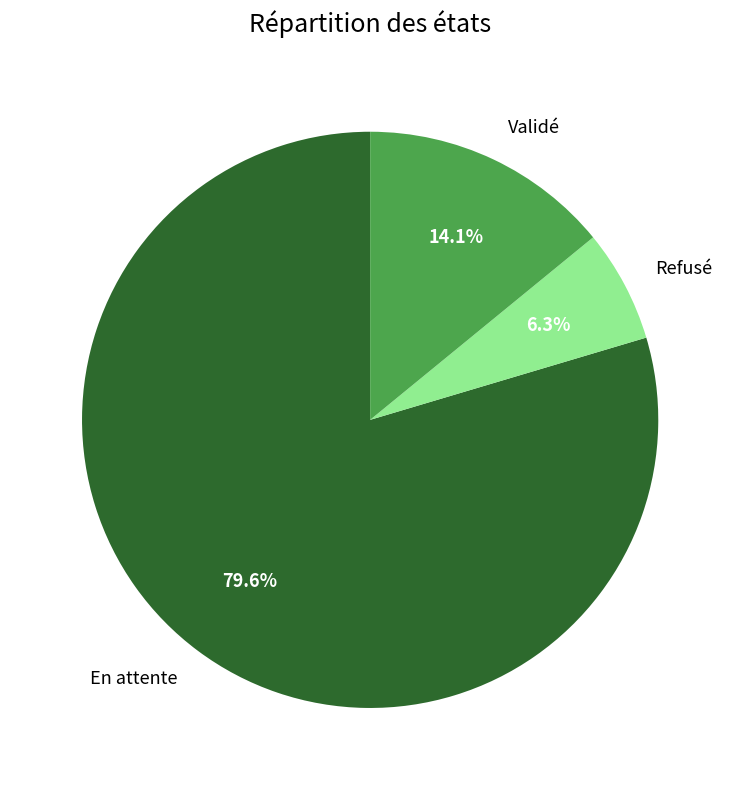

Which has a higher value, Refusé or En attente?

En attente